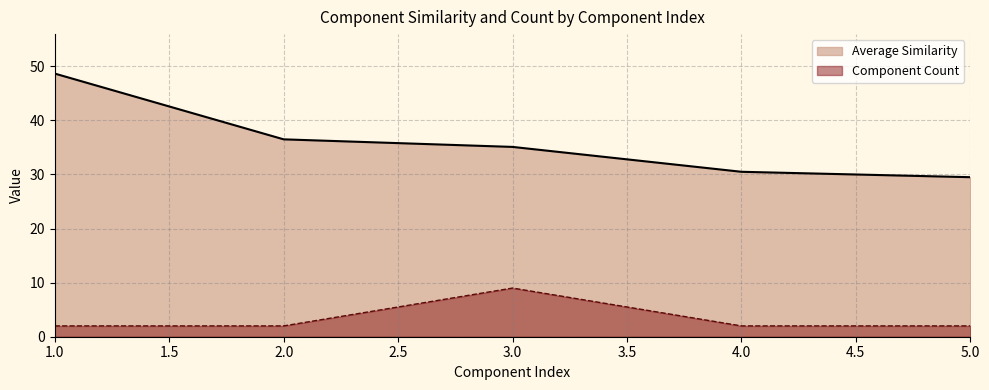

The value of Component Count at 5 is 3.5. True or false?

False